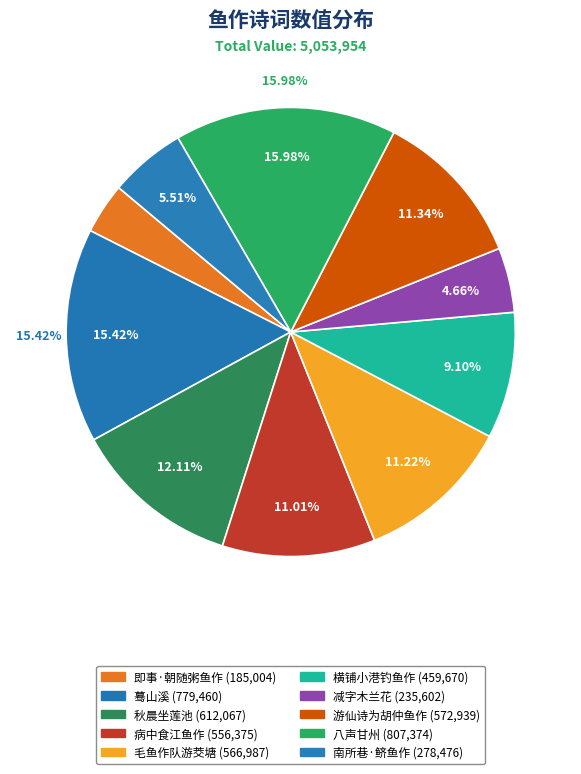

Is the sum of 横铺小港钓鱼作 and 减字木兰花·斫鱼作鮓 greater than half?

No